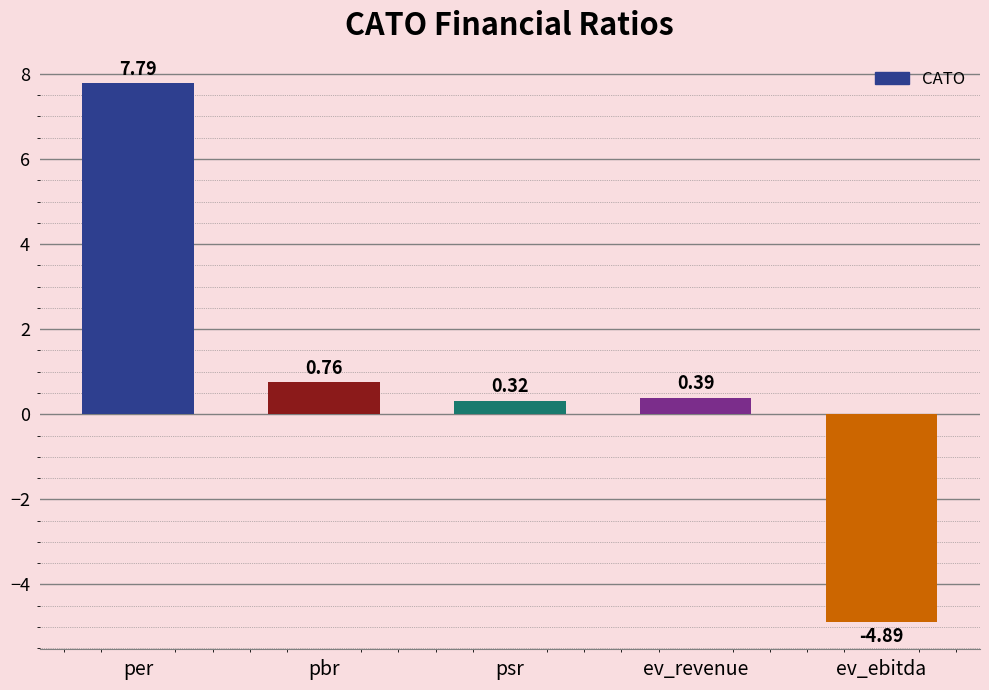

Does the chart contain any negative values?

Yes